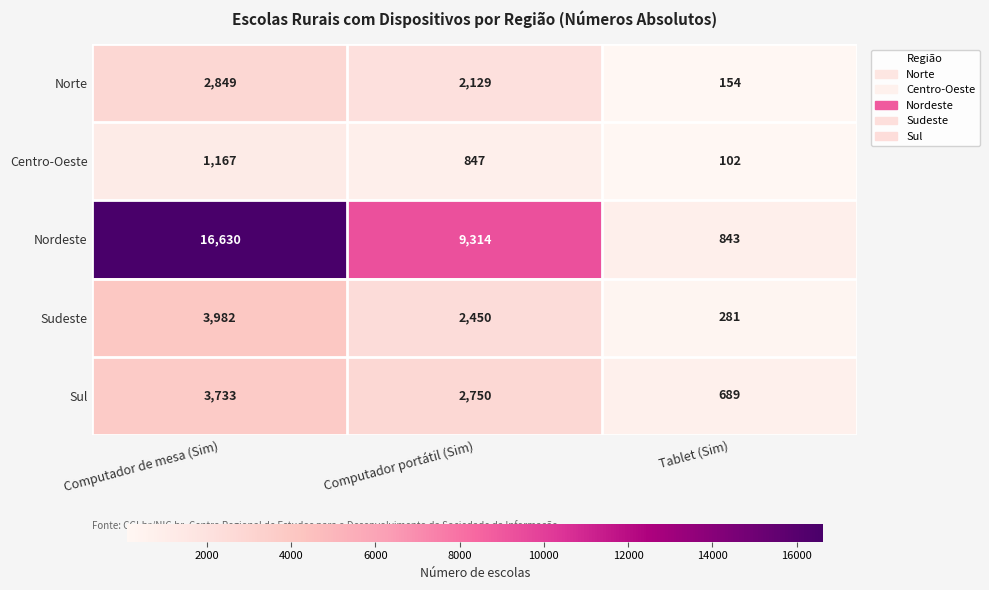

At which category is the sum across all series the highest?

Computador de mesa (Sim)